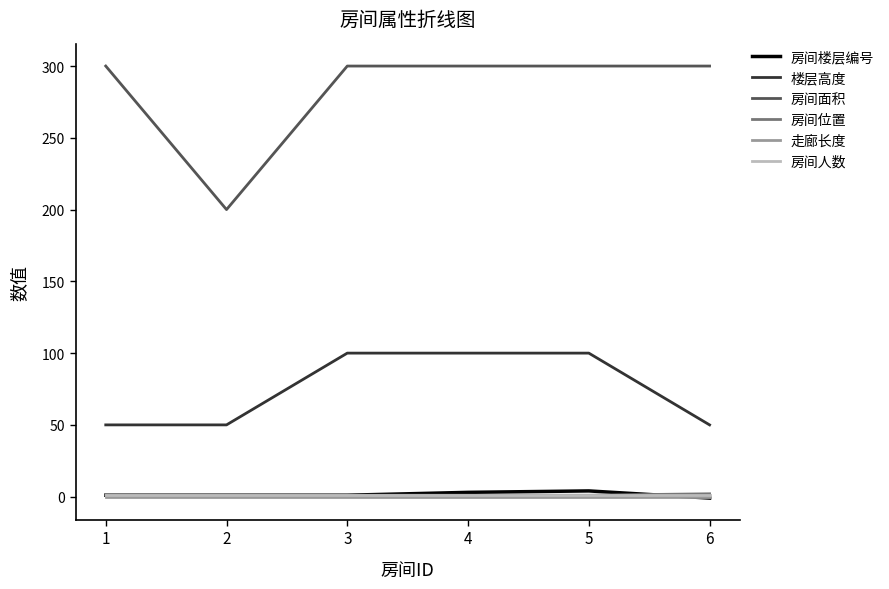

How many distinct data groups are displayed?

6